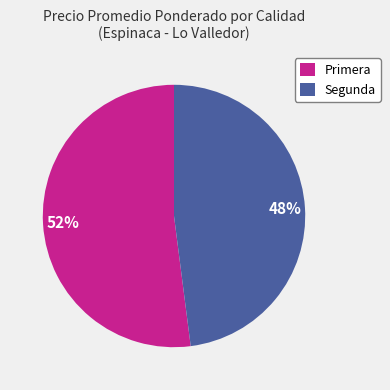

Approximately how many times larger is the value at Primera compared to Segunda?

1.1